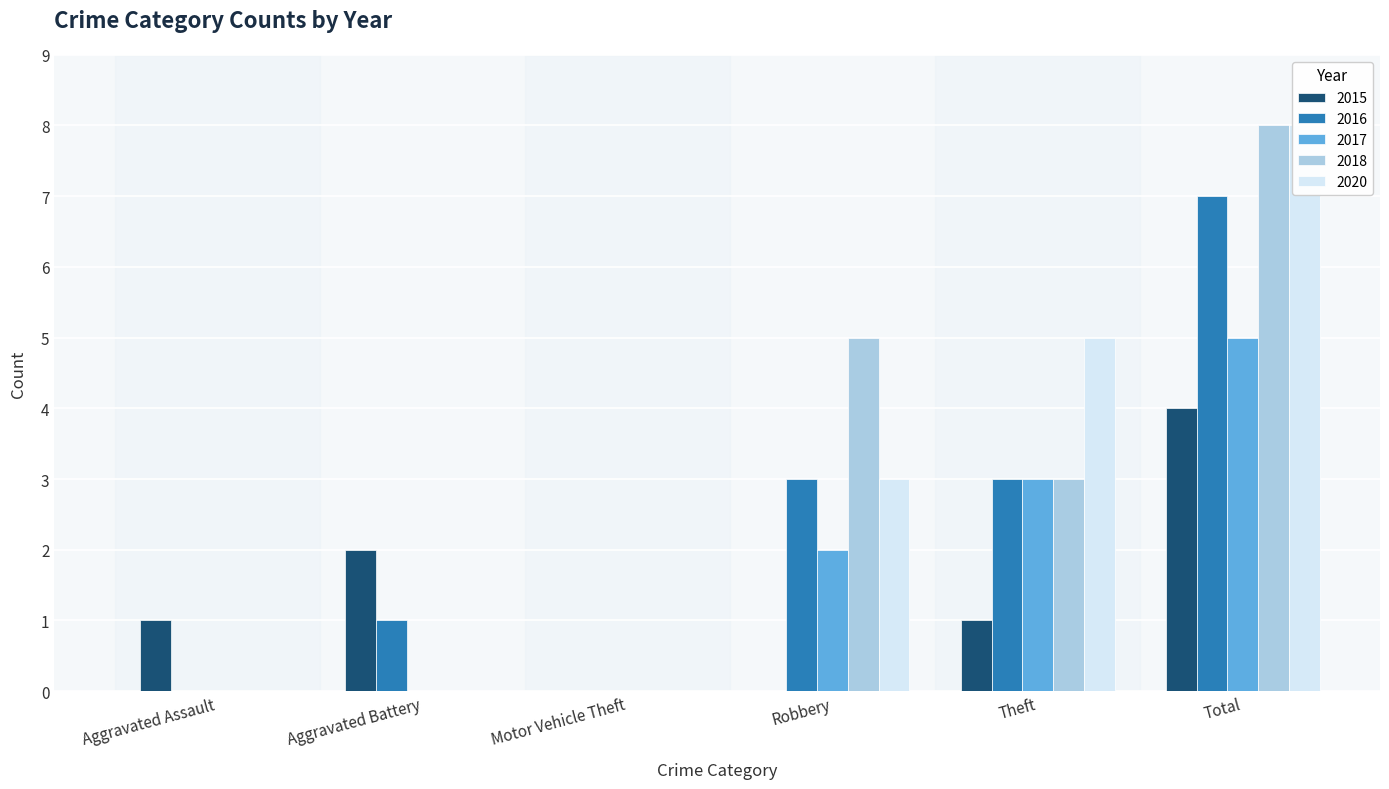

Between Aggravated Assault and Total, which series saw the biggest shift?

2018